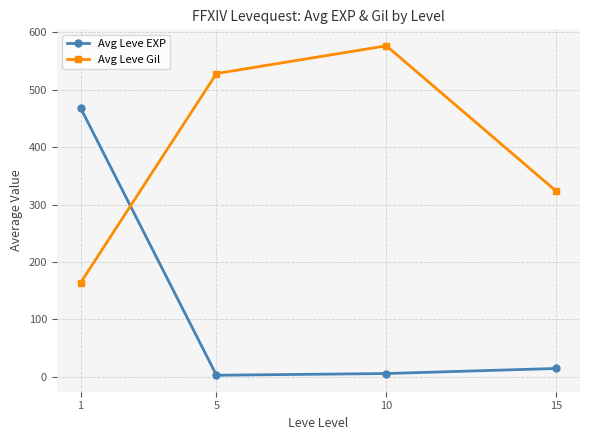

Is the value of Avg Leve Gil at 5 greater than the value of Avg Leve EXP at 10?

Yes